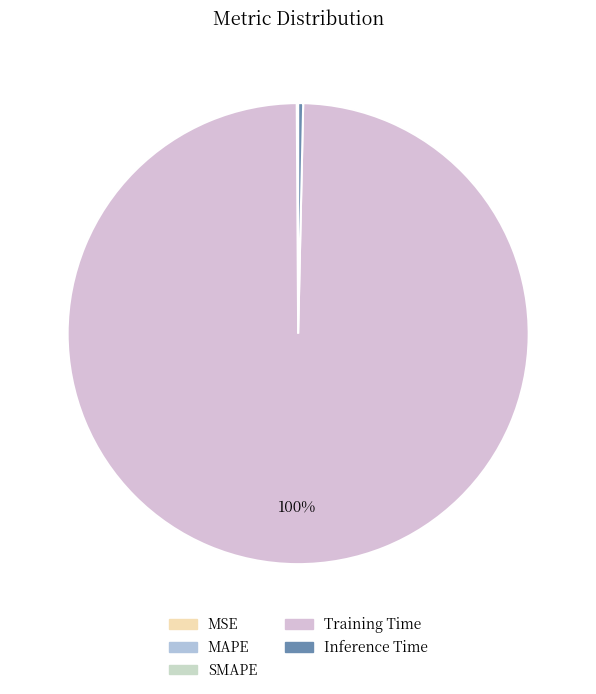

To the nearest percent, what is the average slice percentage?

20%